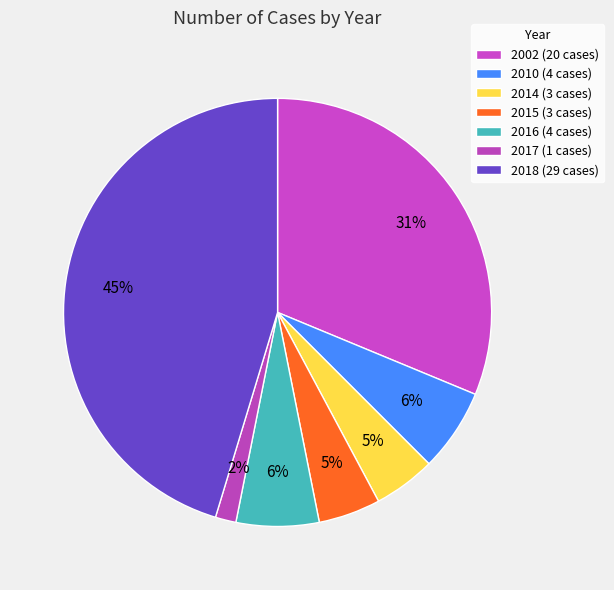

What percentage is the 2018 slice, to the nearest percent?

45%